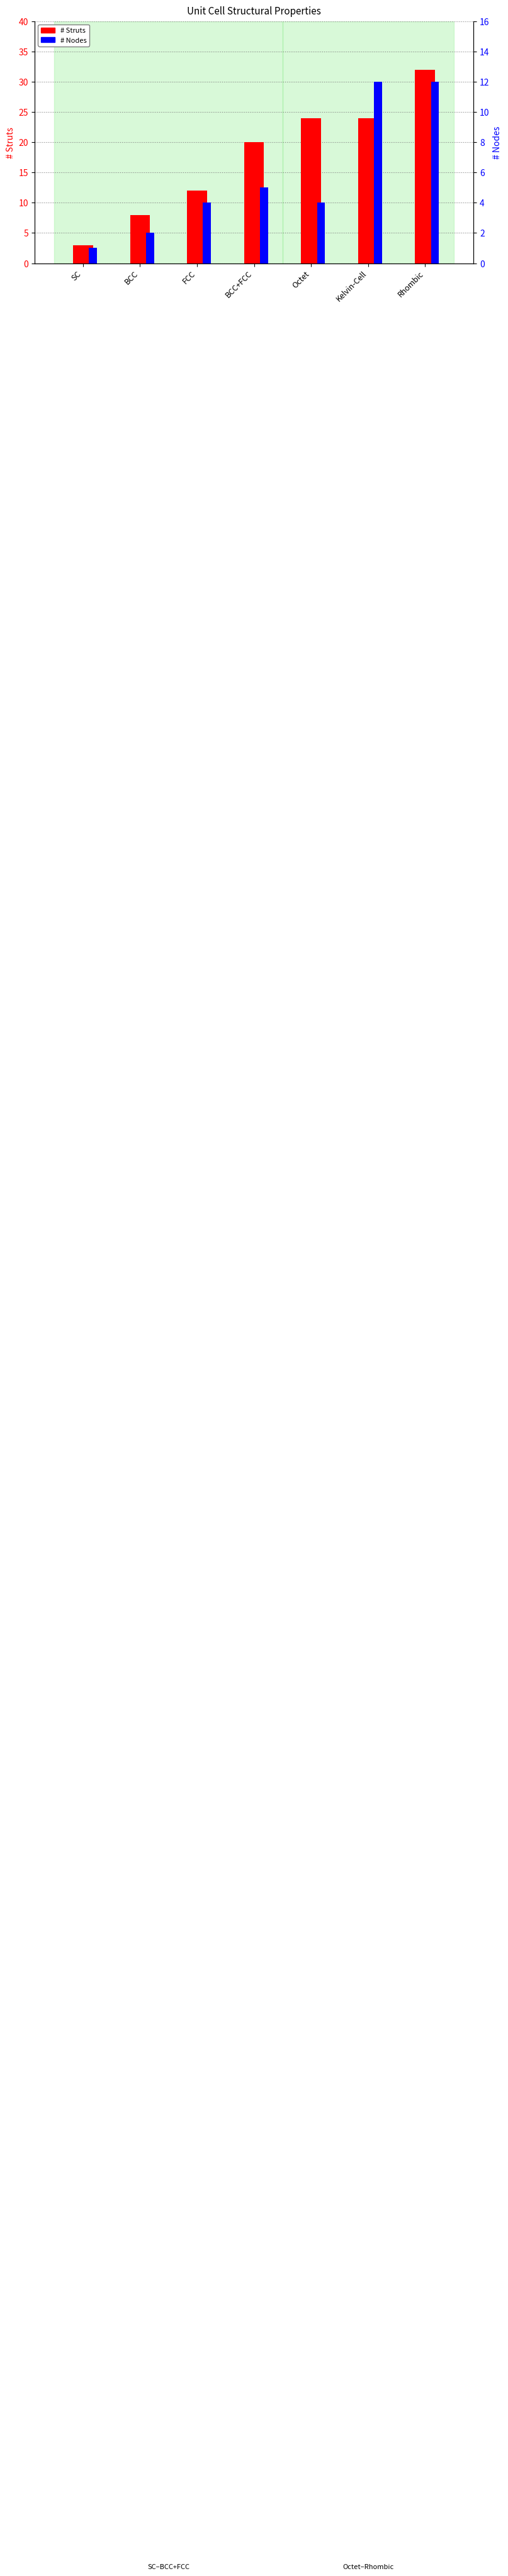

What is the lowest value of the # Struts series?

3